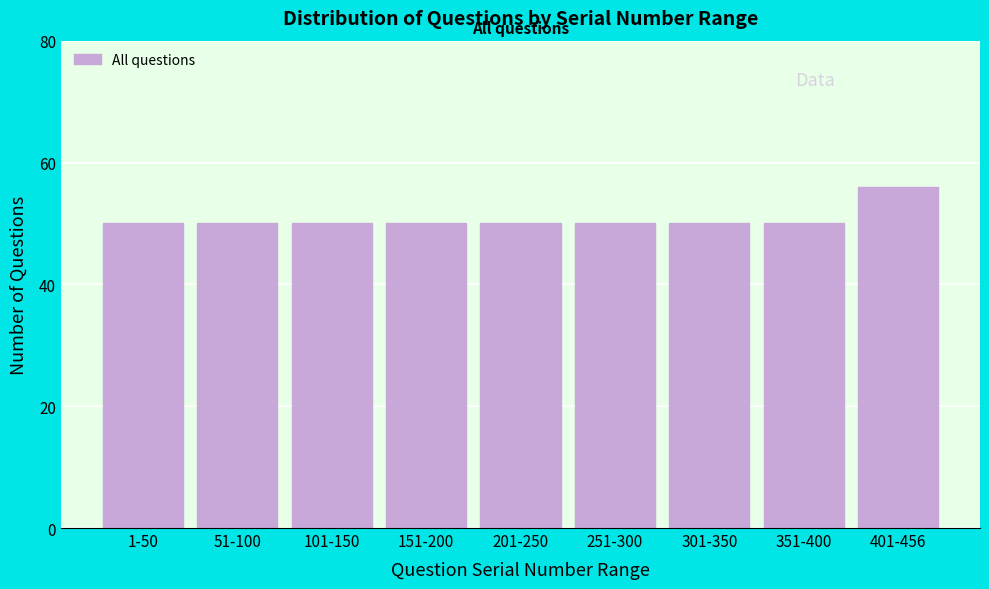

Reading left to right, extract all data points from this chart.

1-50=50	51-100=50	101-150=50	151-200=50	201-250=50	251-300=50	301-350=50	351-400=50	401-456=56